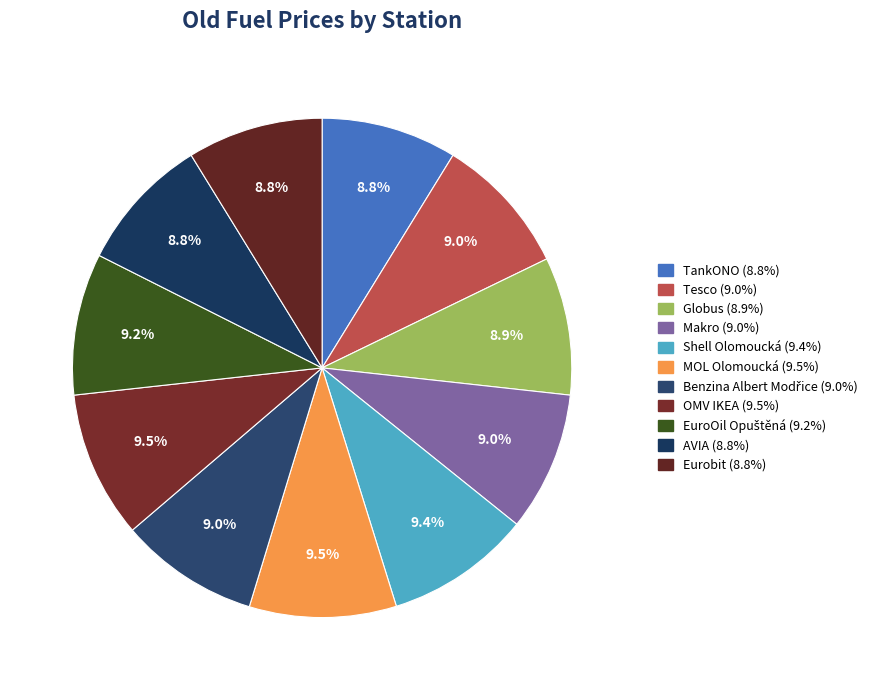

What is the change in value from Benzina Albert Modřice to EuroOil Opuštěná?

+0.6